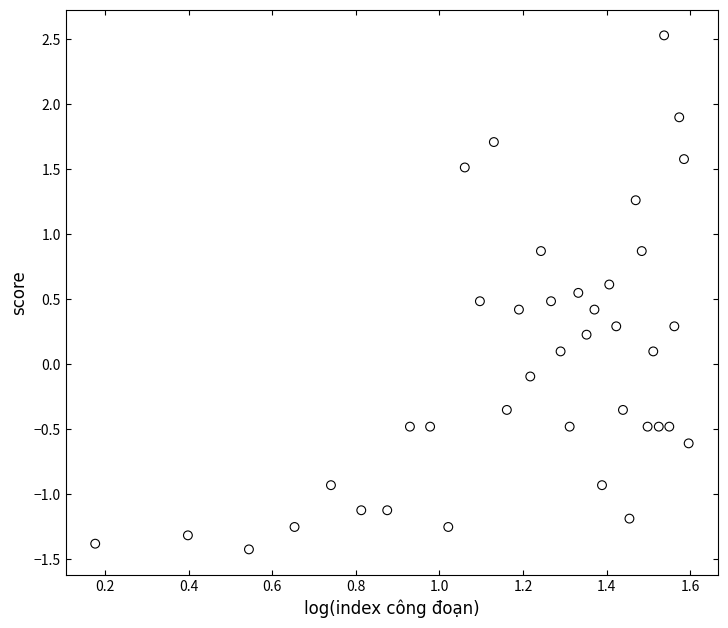

What is the range of Y values (max minus min)?

4.0